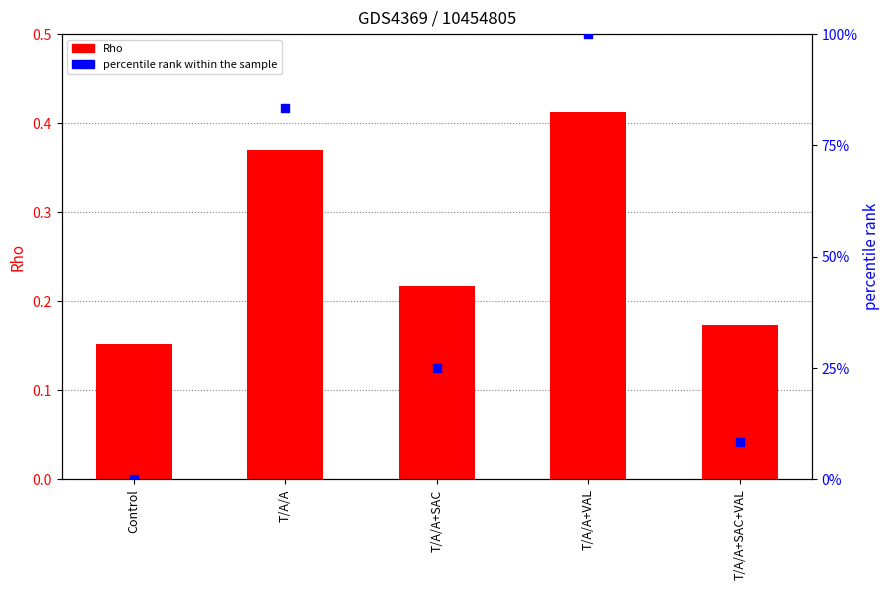

At which category is the sum across all series the highest?

T/A/A+VAL